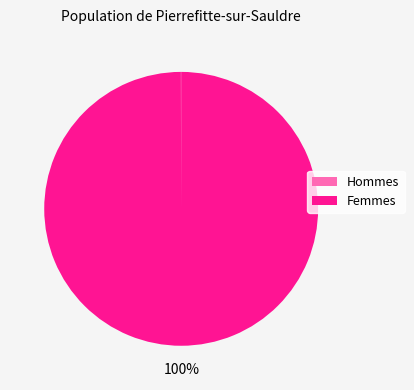

To the nearest percent, what is the average slice percentage?

50%